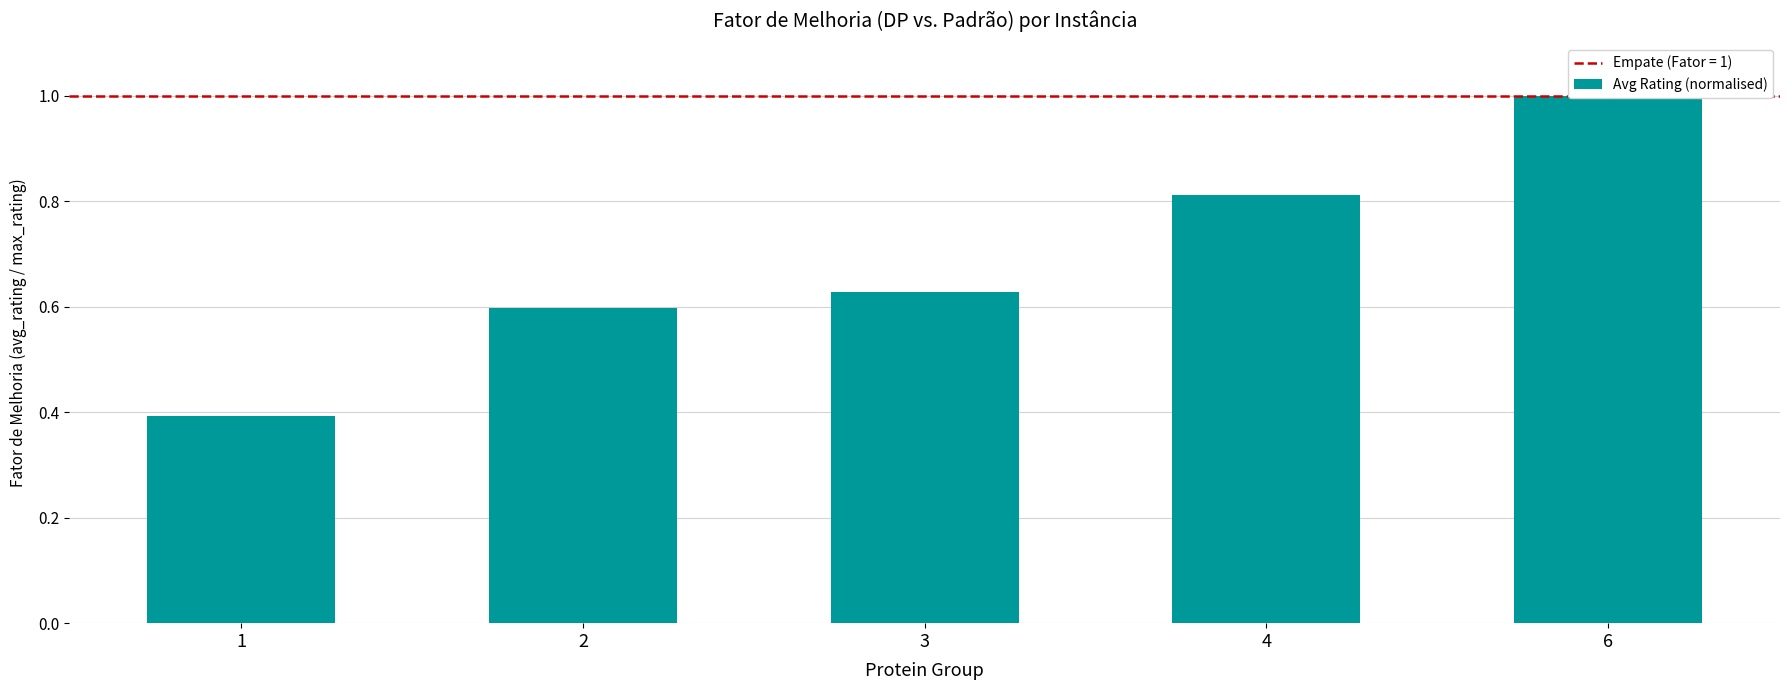

Are the bars horizontal?

No